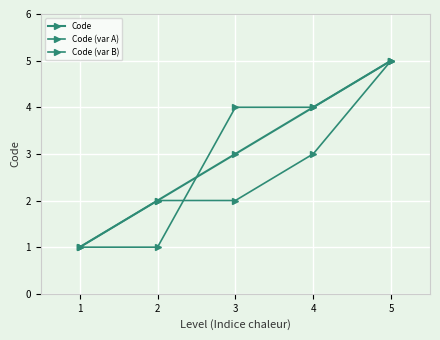

How many lines are shown in the chart?

3